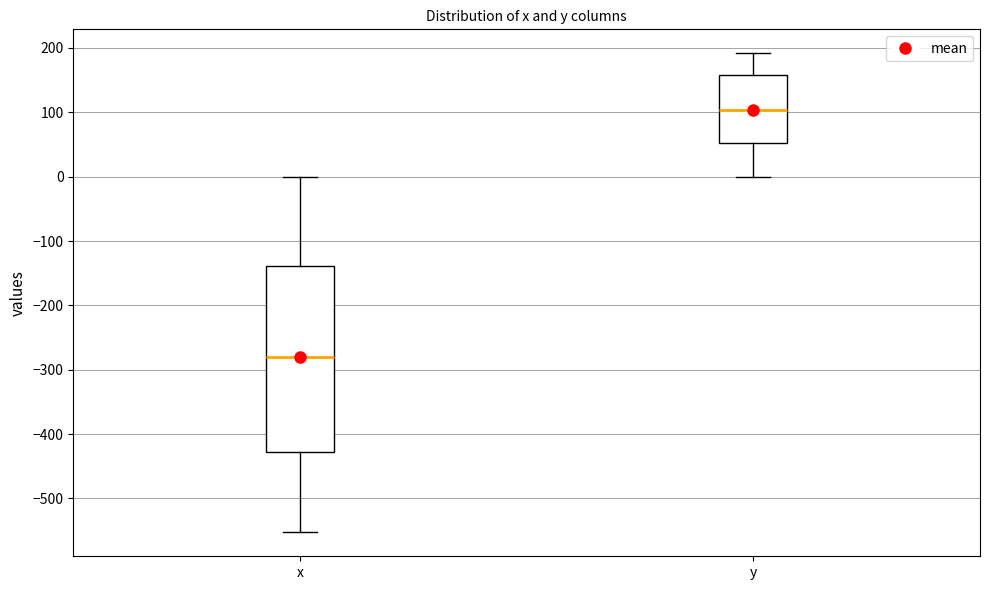

Which box has the highest median line?

y